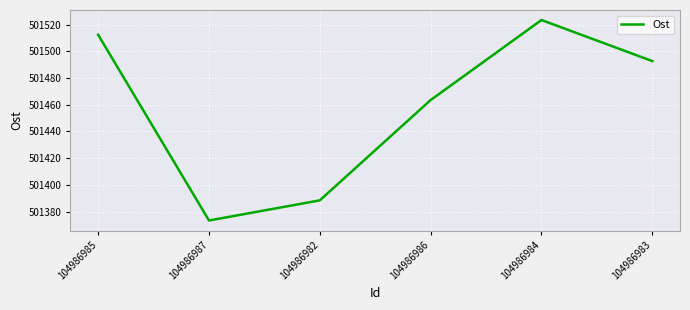

Where is the first local minimum?

104986987